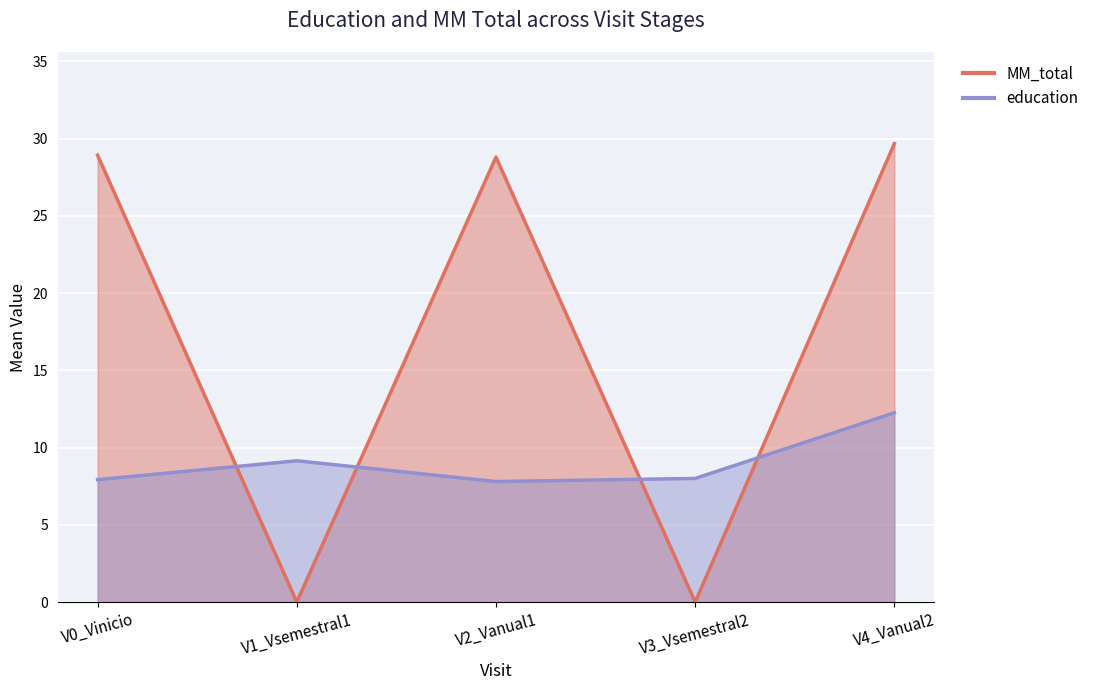

The value of education at V2_Vanual1 is 4.6. True or false?

False